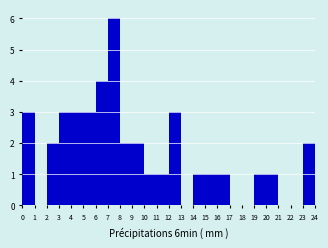

Reading left to right, what are all the values shown in this chart?

0=3	1=0	2=2	3=3	4=3	5=3	6=4	7=6	8=2	9=2	10=1	11=1	12=3	13=0	14=1	15=1	16=1	17=0	18=0	19=1	20=1	21=0	22=0	23=2